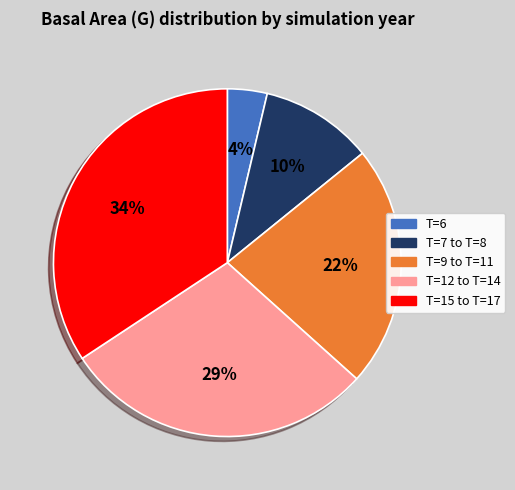

Approximately how many times larger is the value at T=15 to T=17 compared to T=9 to T=11?

1.5